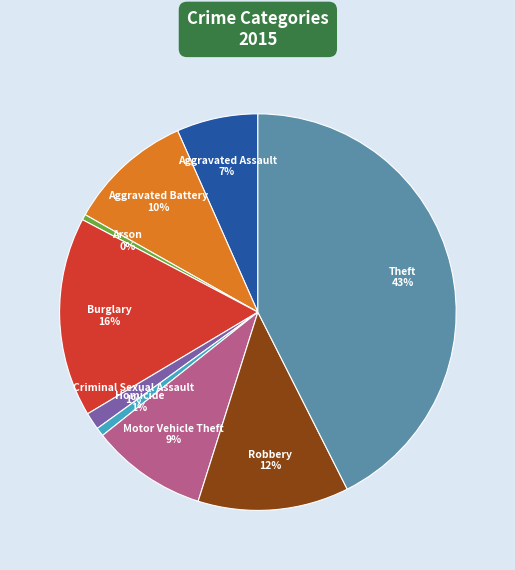

Is the sum of Criminal Sexual Assault and Motor Vehicle Theft greater than half?

No